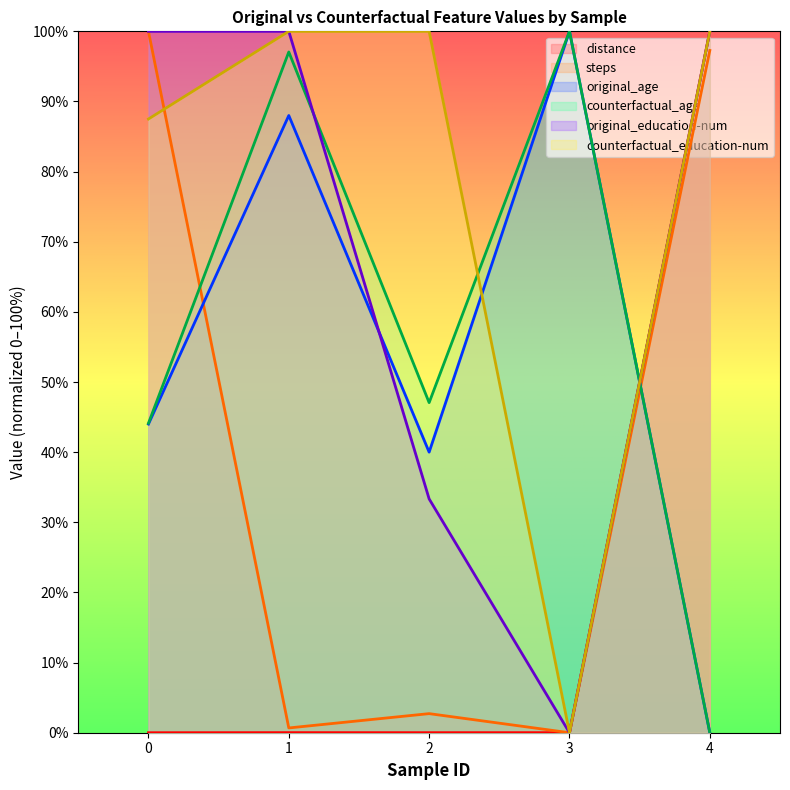

True or false: original_education-num and distance cross at least once.

True